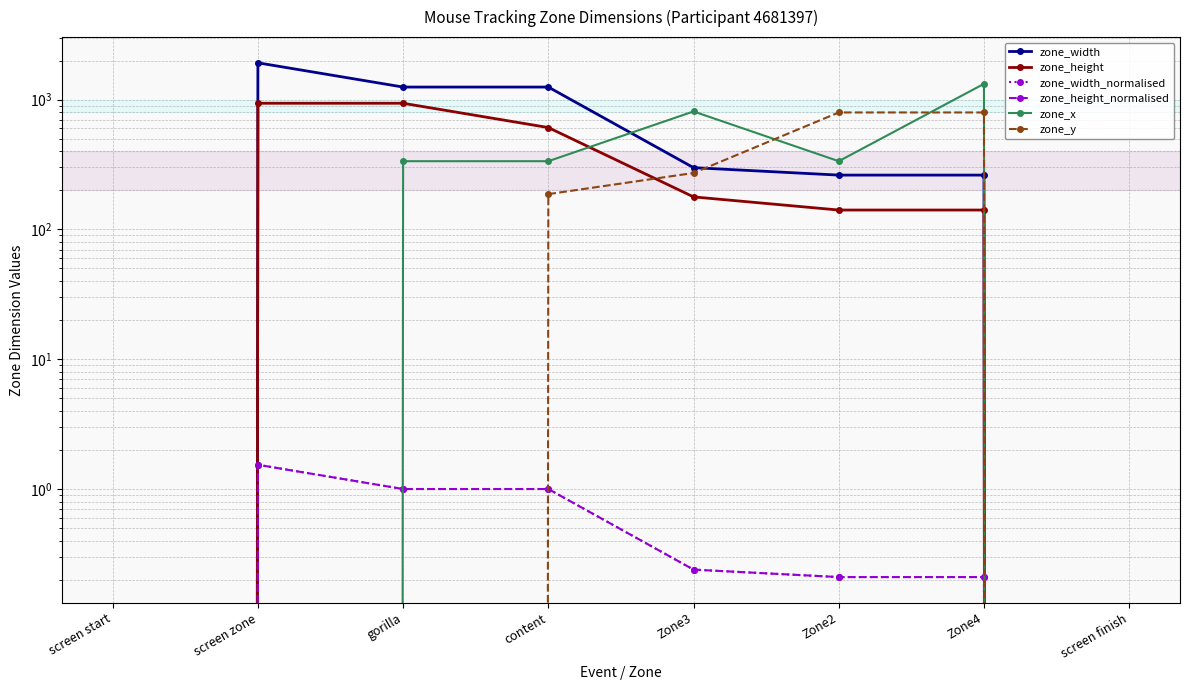

Does the chart have visible grid lines?

Yes